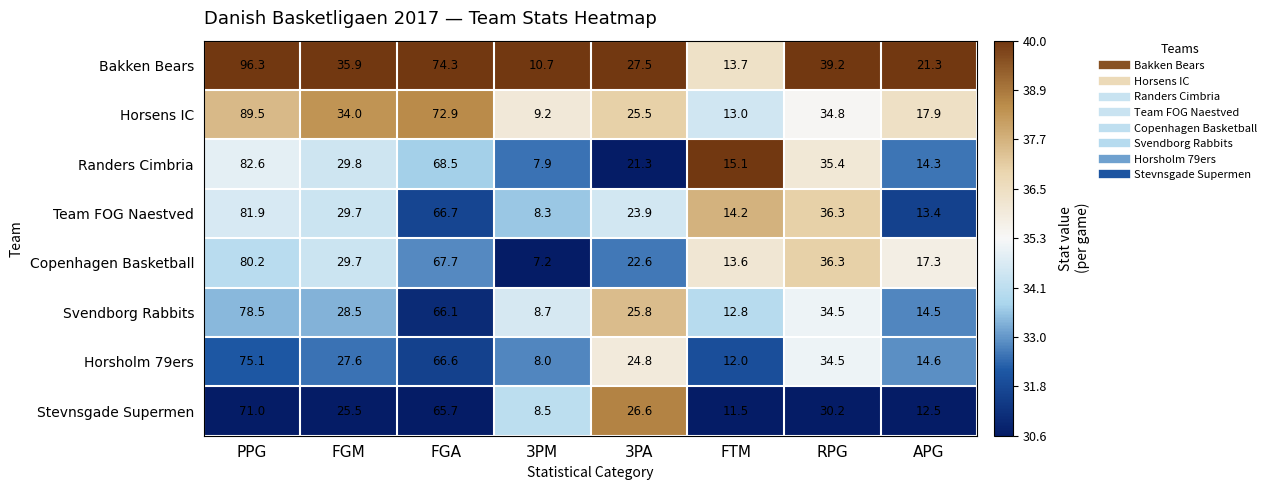

Read the Horsholm 79ers value at 3PA.

24.8